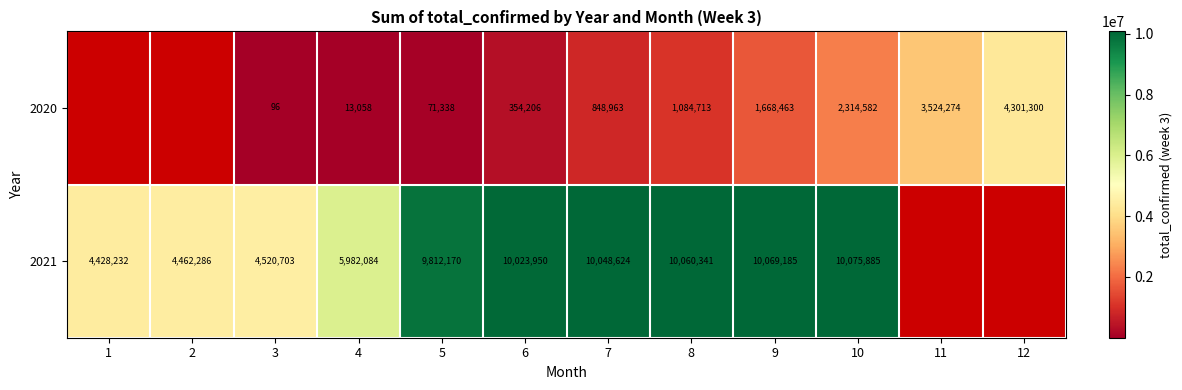

The 2020 series shows 2365808 at 9. True or false?

False